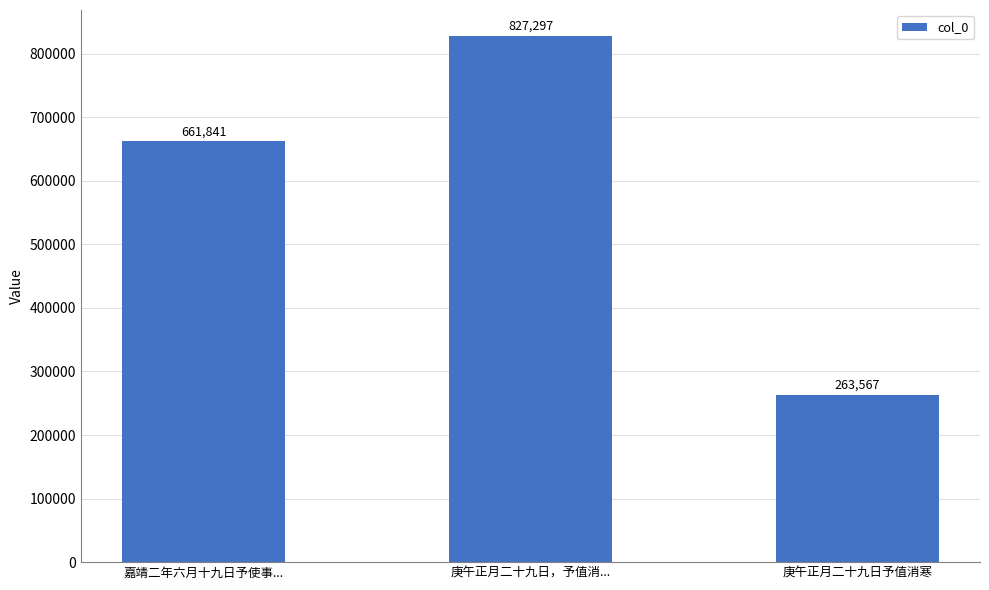

What position from the left is 庚午正月二十九日予值消寒?

3